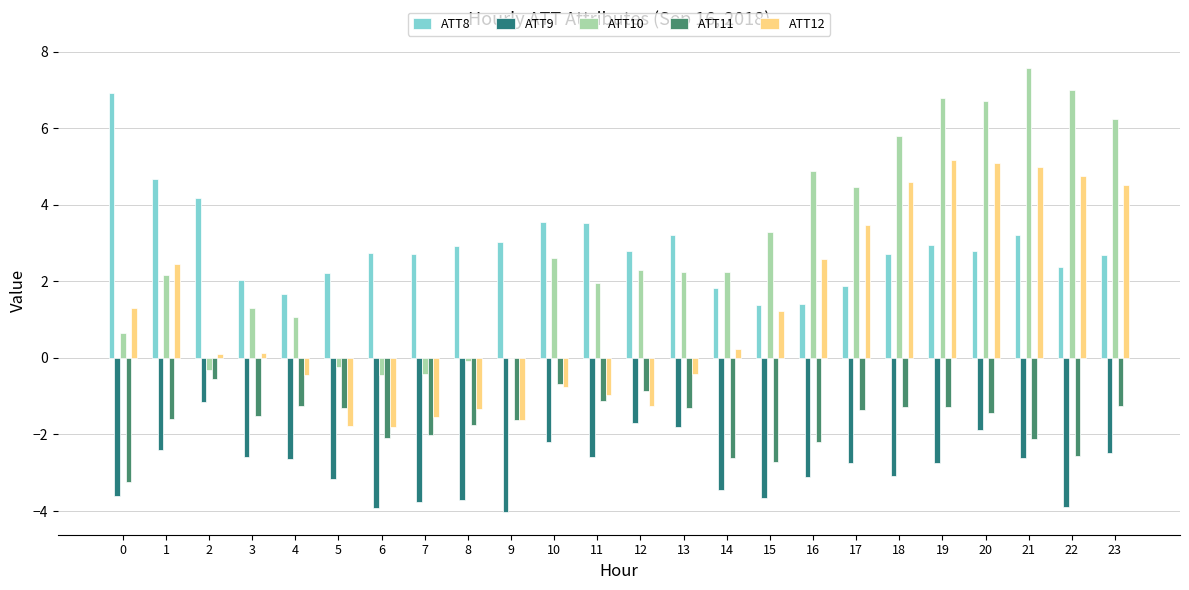

Are the bars grouped side by side (vs. stacked)?

Yes